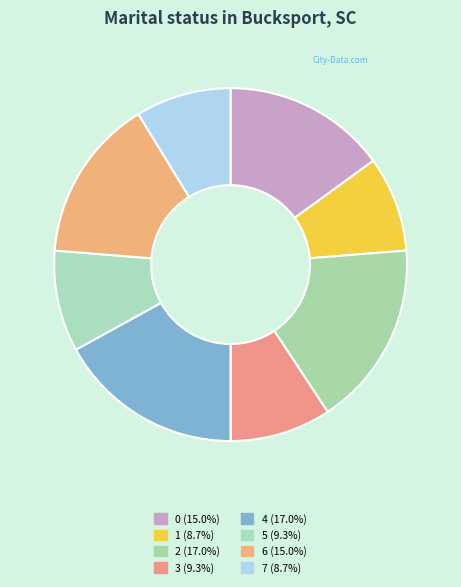

Is the sum of 7 and 6 greater than half?

No